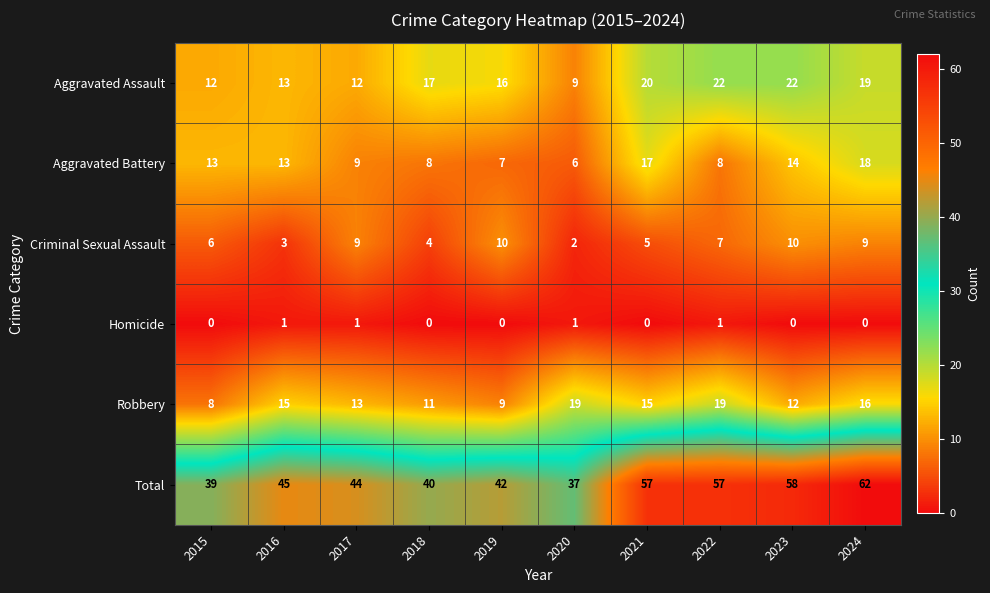

What is the greatest value displayed?

62